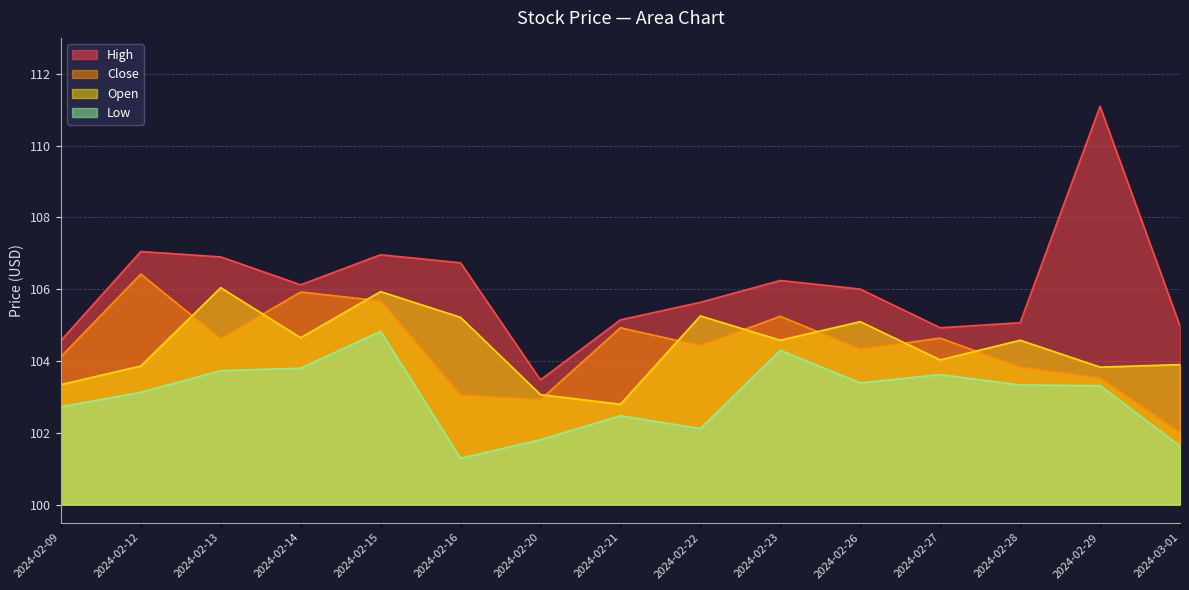

Reading left to right, what are all the values shown in this chart?

High: 104.6	107.0	106.9	106.1	107.0	106.7	103.5	105.1	105.6	106.2	106.0	104.9	105.1	111.1	105.0
Low: 102.7	103.1	103.7	103.8	104.8	101.3	101.8	102.5	102.1	104.3	103.4	103.6	103.3	103.3	101.6
Close: 104.1	106.4	104.6	105.9	105.7	103.1	102.9	104.9	104.4	105.2	104.3	104.6	103.8	103.5	102.0
Open: 103.3	103.9	106.0	104.6	105.9	105.2	103.1	102.8	105.3	104.6	105.1	104.0	104.6	103.8	103.9